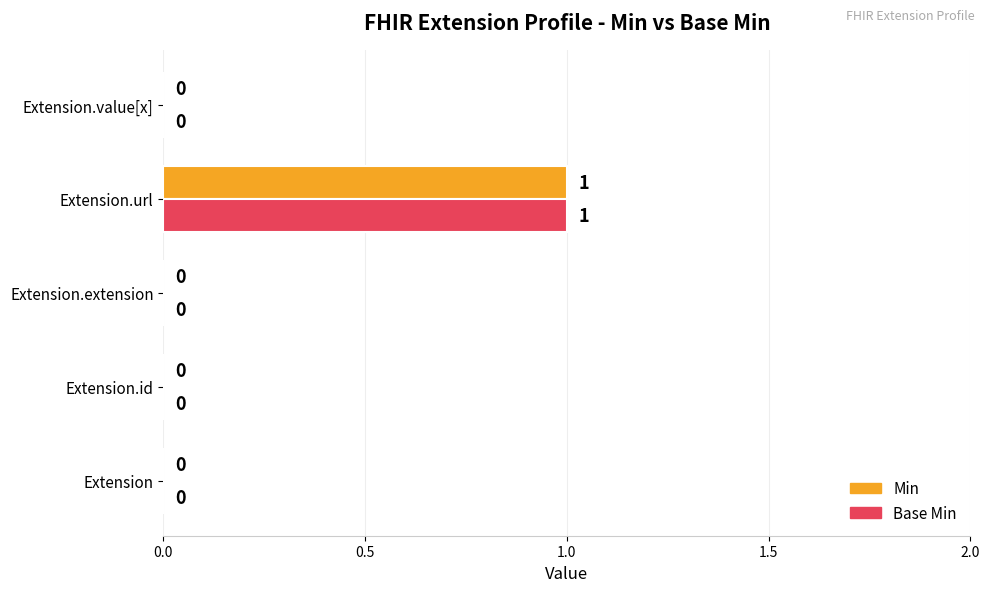

How many Base Min values are between 0 and 1?

5